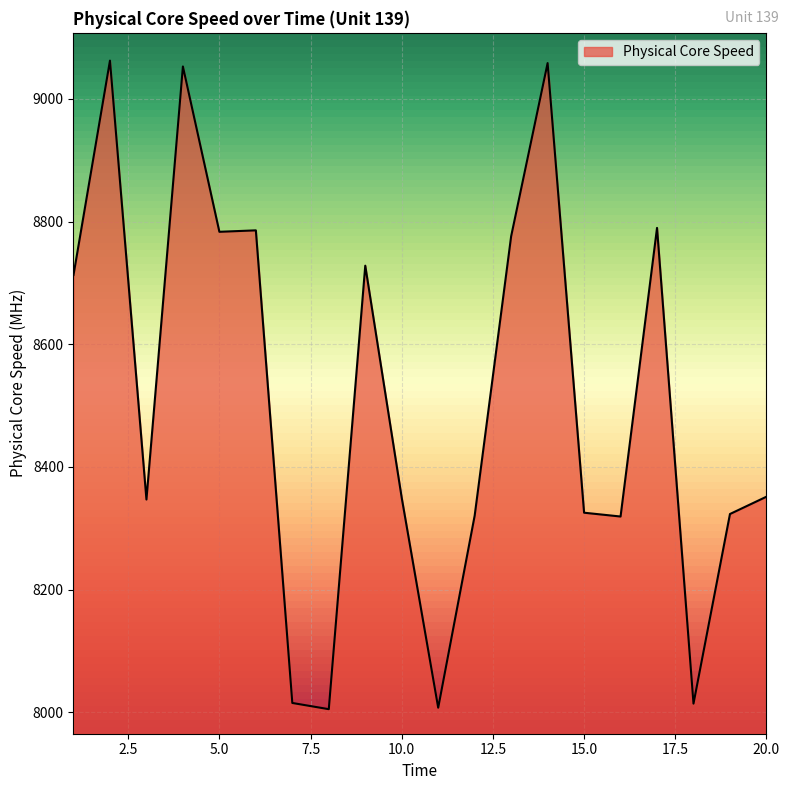

What is the greatest value displayed?

9062.5